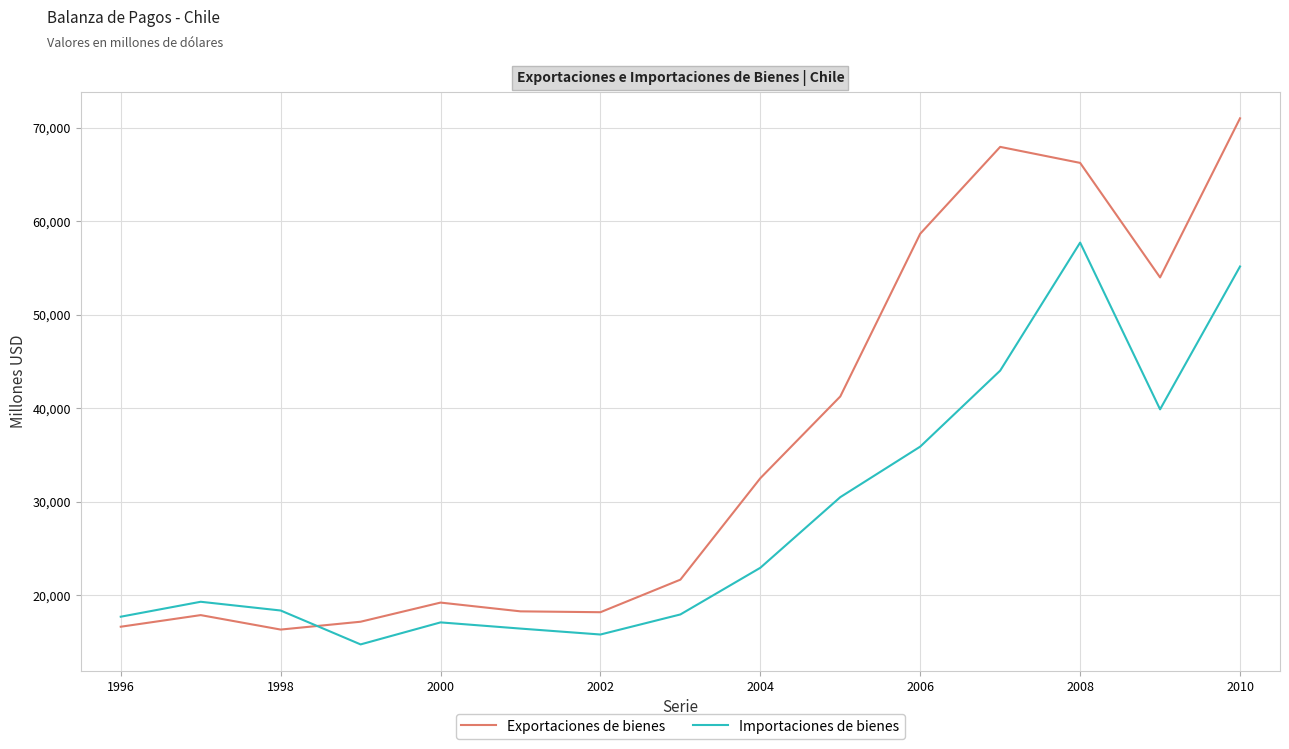

What is the maximum value shown in the chart?

71029